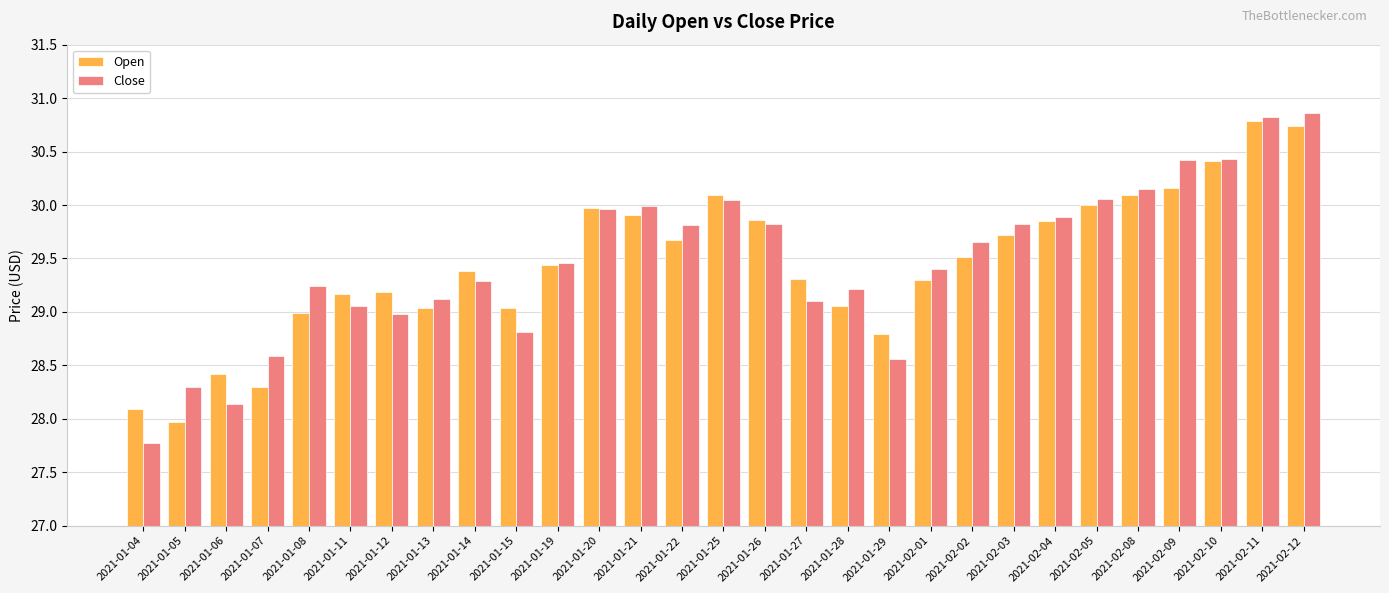

What is the total value across all series at 2021-01-11?

58.2